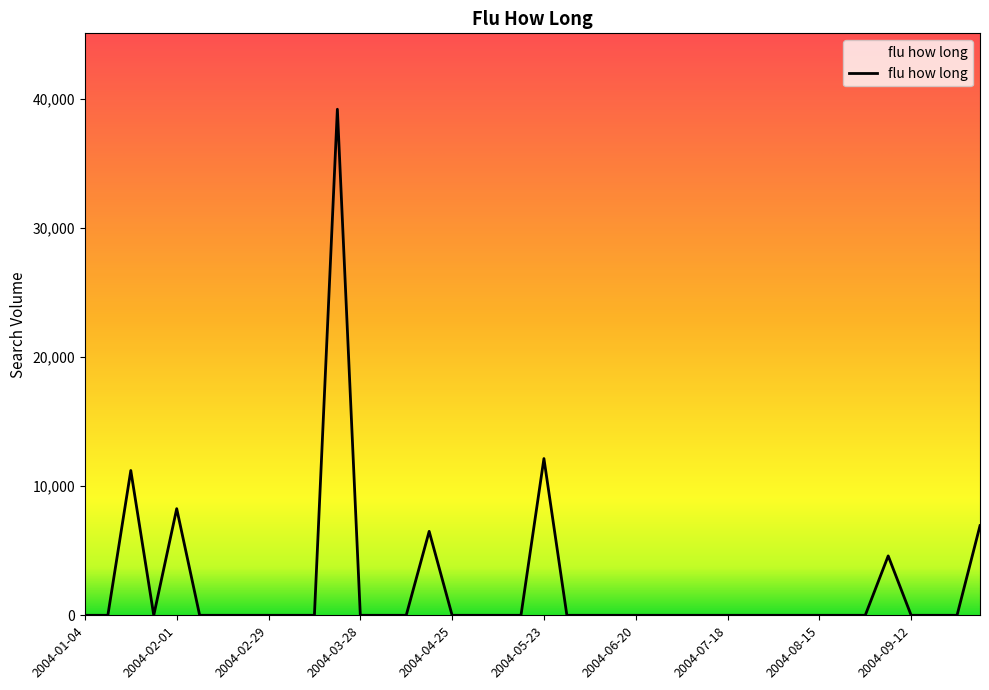

What is the difference between the maximum and second lowest values?

39210.0